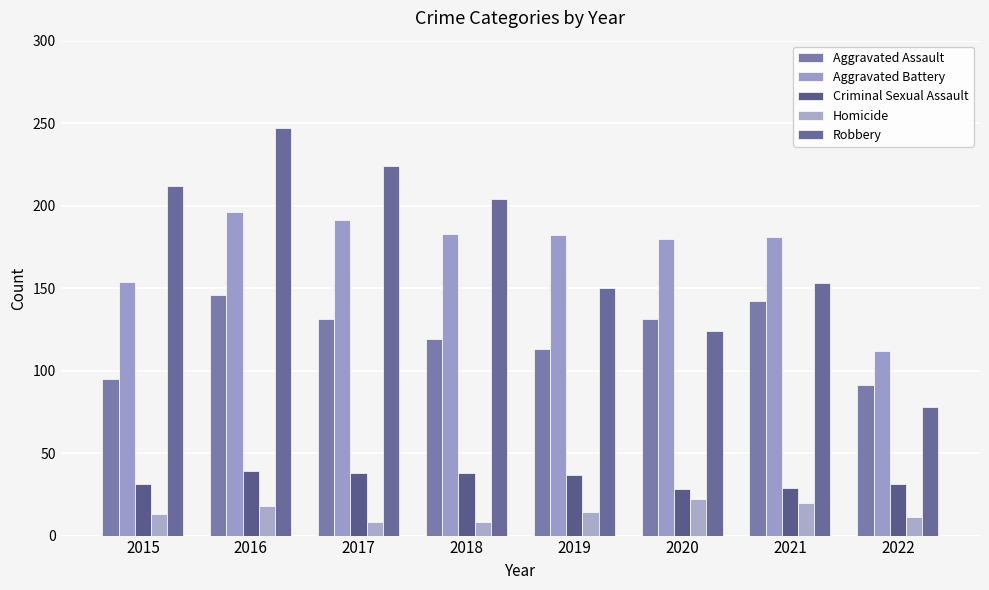

At how many categories does at least one series exceed 111?

8